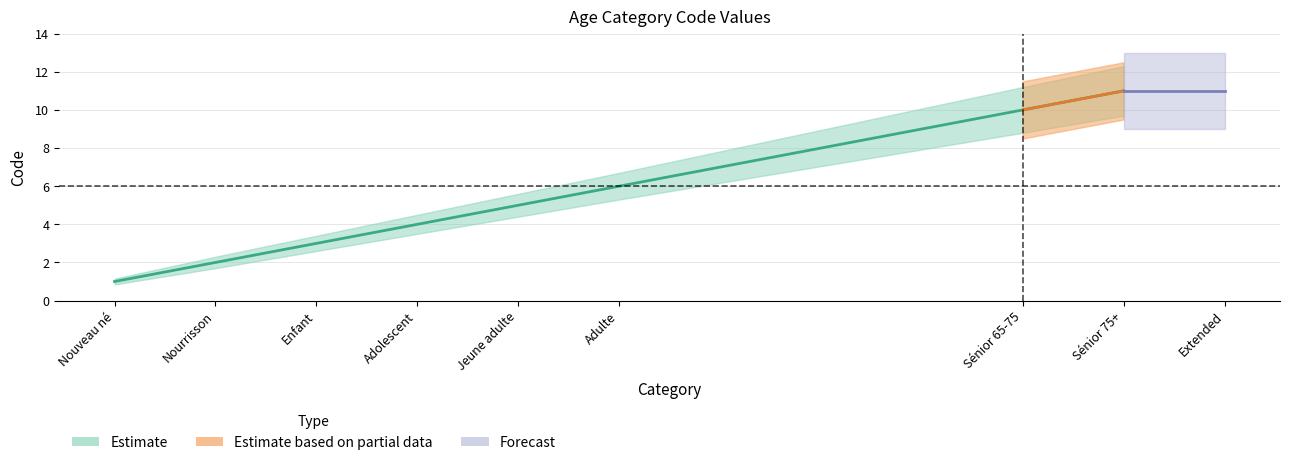

What is the average value?

5